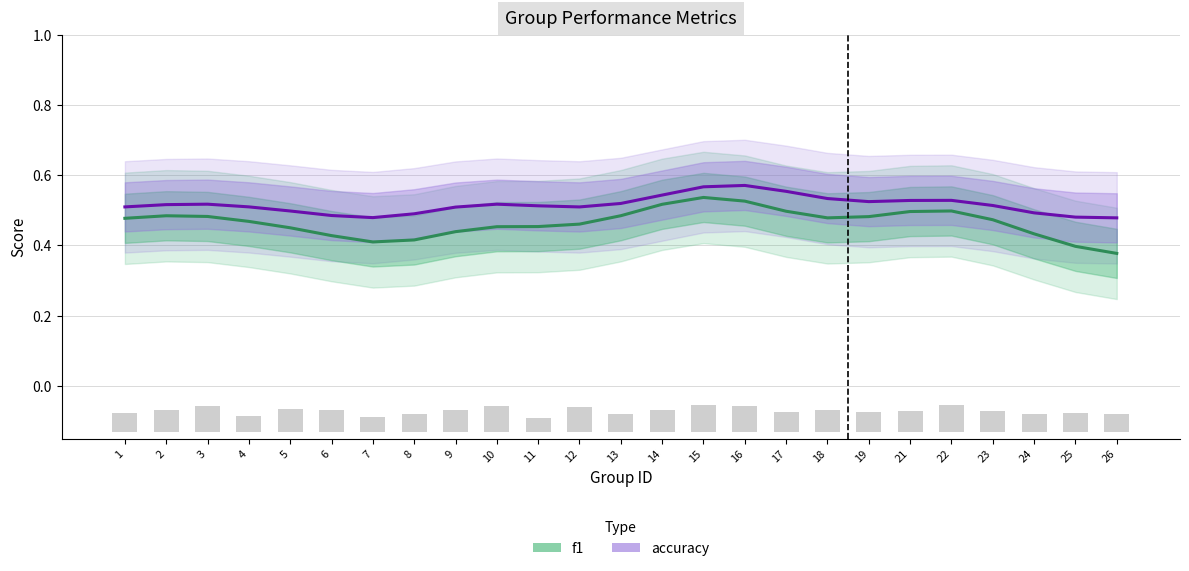

What is the value of the f1 bar at the 25th from the left?

0.4